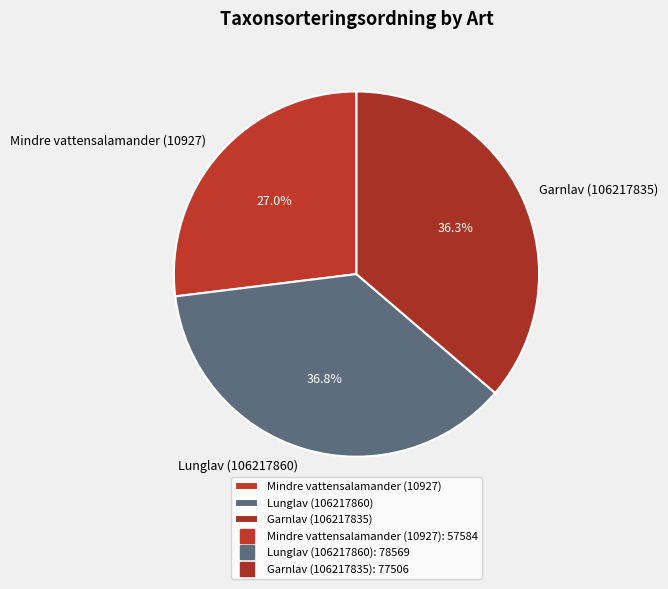

What percentage is the Lunglav (106217860) slice, to the nearest percent?

37%